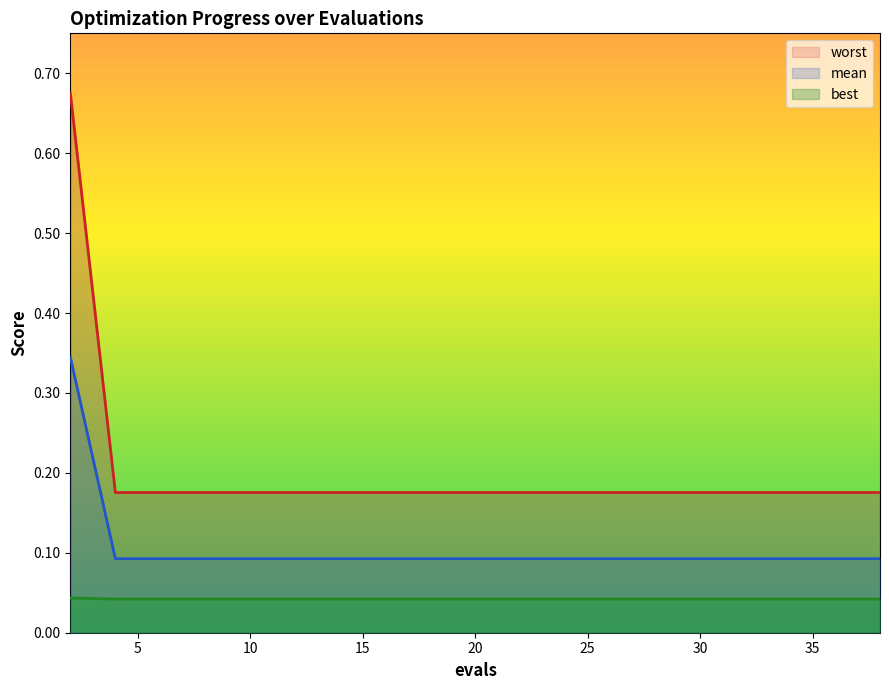

Reading left to right, list all the values displayed in this chart.

mean: 2=0.3	4=0.1	6=0.1	8=0.1	10=0.1	12=0.1	14=0.1	16=0.1	17=0.1	19=0.1	20=0.1	22=0.1	24=0.1	26=0.1	28=0.1	30=0.1	32=0.1	34=0.1	36=0.1	38=0.1
best: 2=0.0	4=0.0	6=0.0	8=0.0	10=0.0	12=0.0	14=0.0	16=0.0	17=0.0	19=0.0	20=0.0	22=0.0	24=0.0	26=0.0	28=0.0	30=0.0	32=0.0	34=0.0	36=0.0	38=0.0
worst: 2=0.7	4=0.2	6=0.2	8=0.2	10=0.2	12=0.2	14=0.2	16=0.2	17=0.2	19=0.2	20=0.2	22=0.2	24=0.2	26=0.2	28=0.2	30=0.2	32=0.2	34=0.2	36=0.2	38=0.2